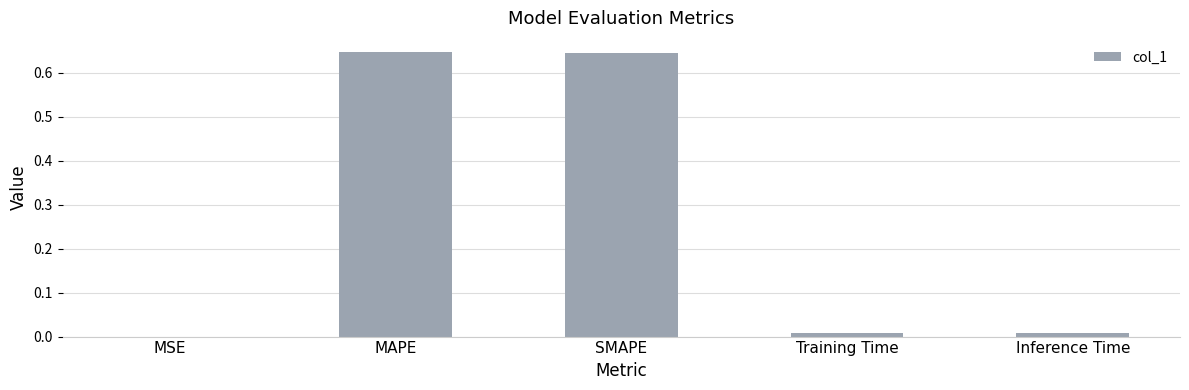

Between SMAPE and MSE, which is larger?

SMAPE